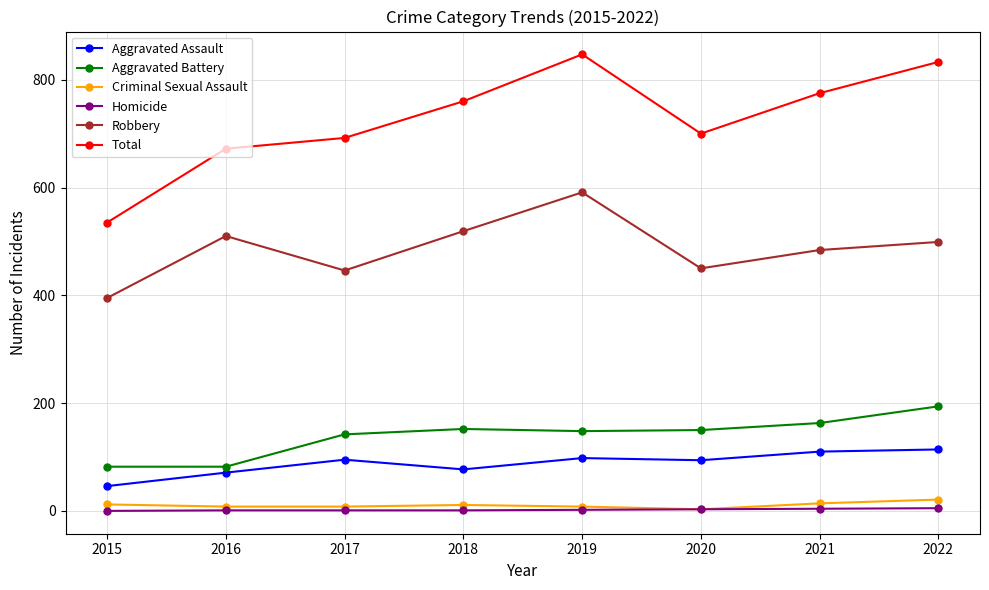

True or false: Criminal Sexual Assault and Robbery intersect in this chart.

False